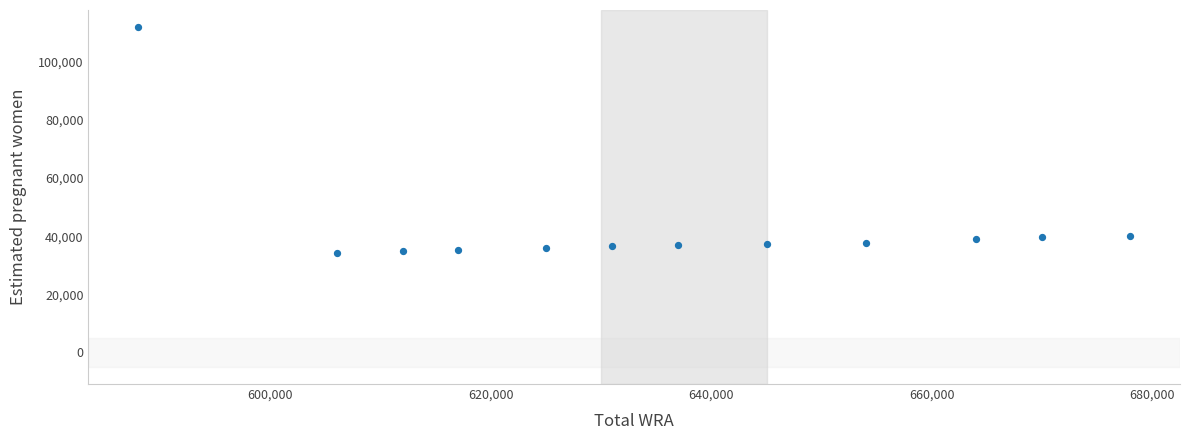

What is the average X value?

635583.3